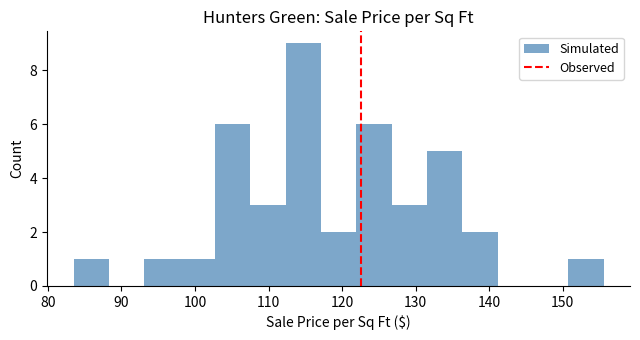

Reading left to right, list every bar in this chart as the range it spans on the x-axis followed by its height. Neither the bar edges nor the heights are printed on the chart, so give them approximately, as read against the axes.

83 to 88: 1
88 to 93: 0
93 to 98: 1
98 to 103: 1
103 to 107: 6
107 to 112: 3
112 to 117: 9
117 to 122: 2
122 to 127: 6
127 to 132: 3
132 to 136: 5
136 to 141: 2
141 to 146: 0
146 to 151: 0
151 to 156: 1